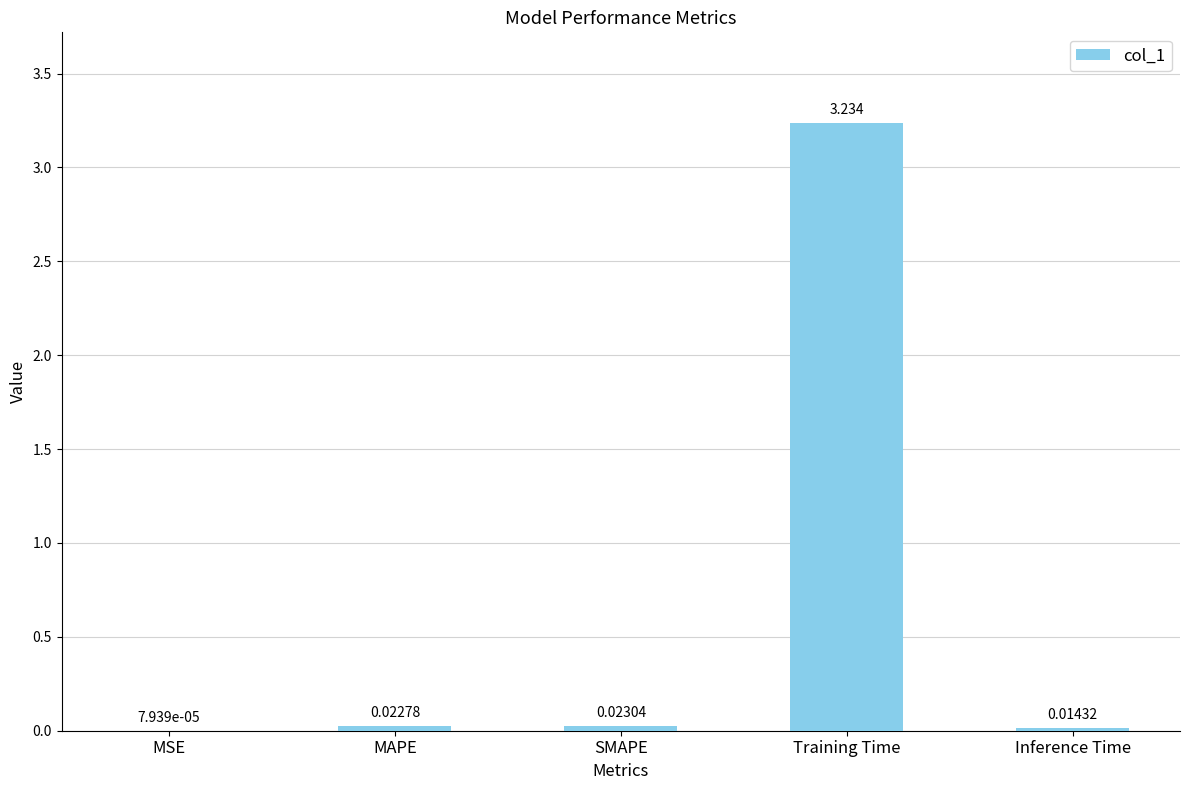

At which category does the chart reach its peak across all series?

Training Time